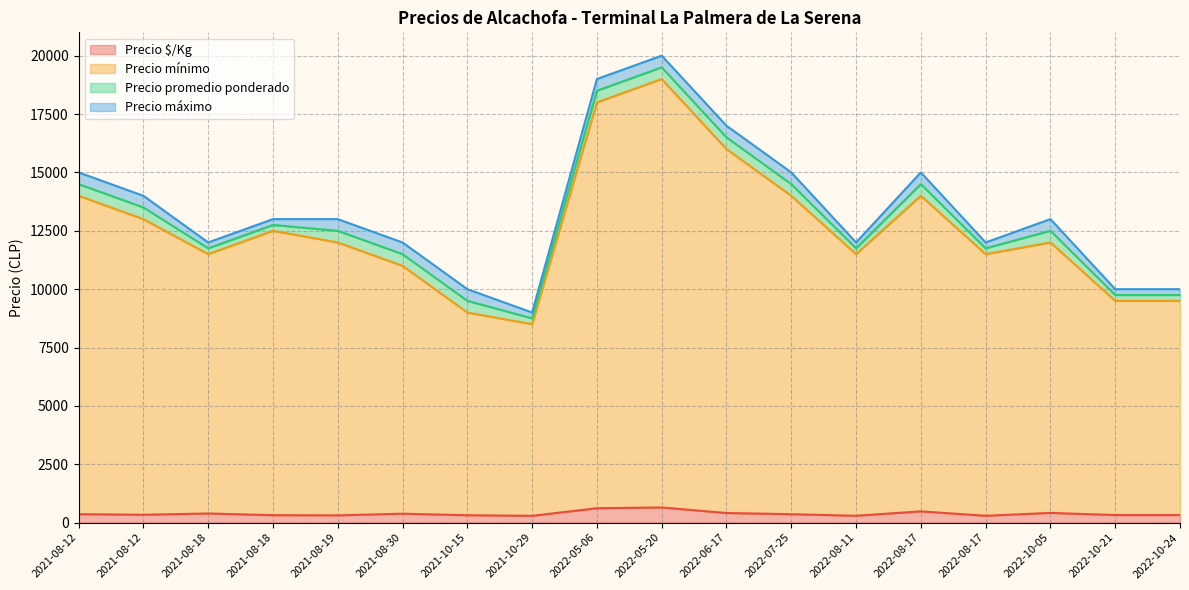

How many data points in Precio promedio ponderado are above 12500?

8